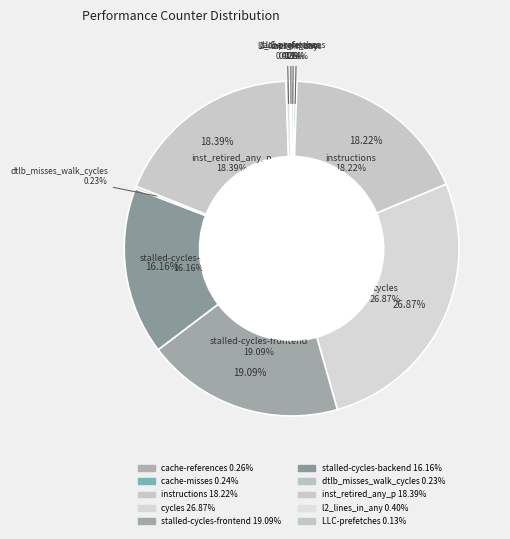

What is the ratio of the value at l2_lines_in_any to the value at dtlb_misses_walk_cycles?

1.7